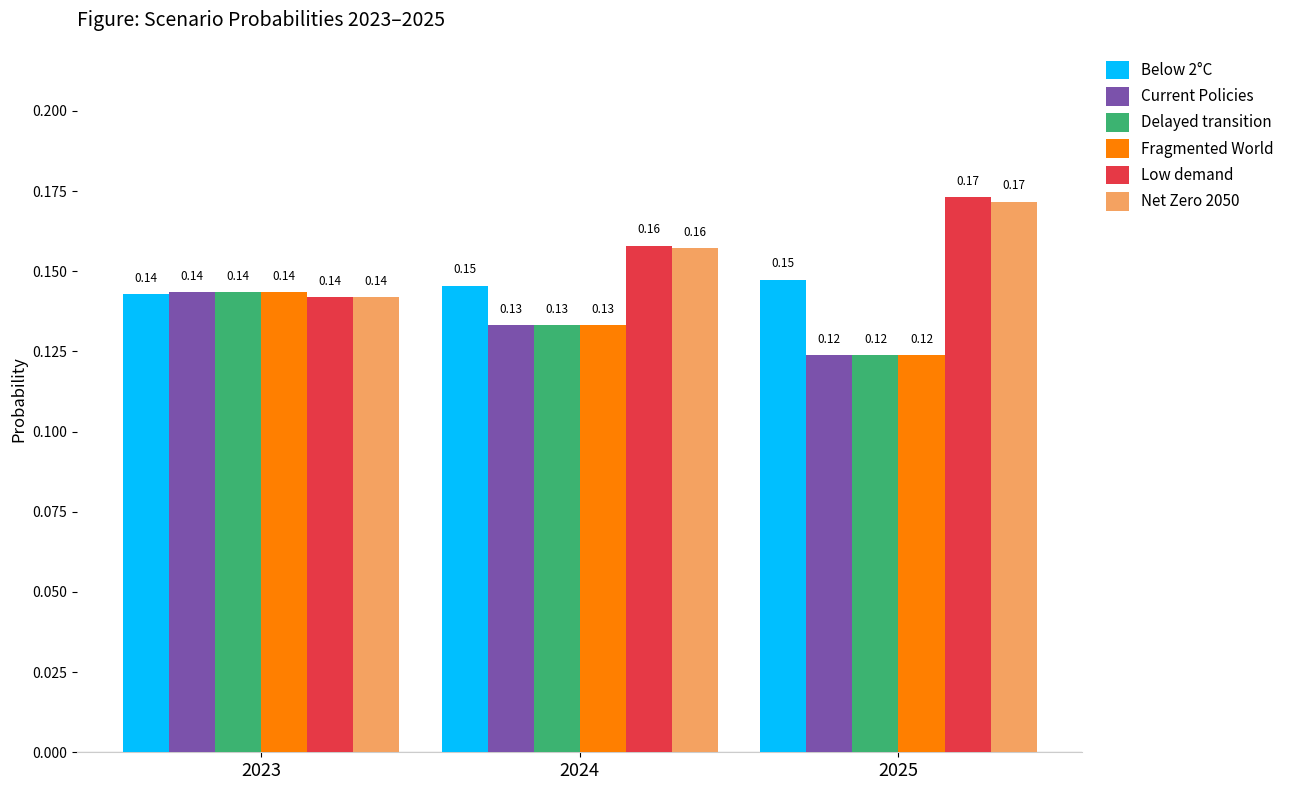

What is the sum of all Net Zero 2050 values?

0.5